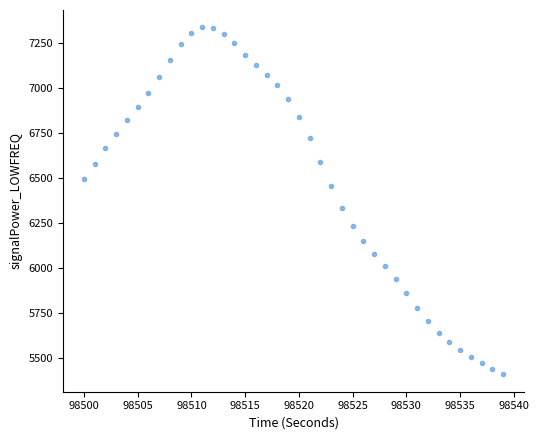

What Y value in the scatter plot is closest to 6370?

6331.9